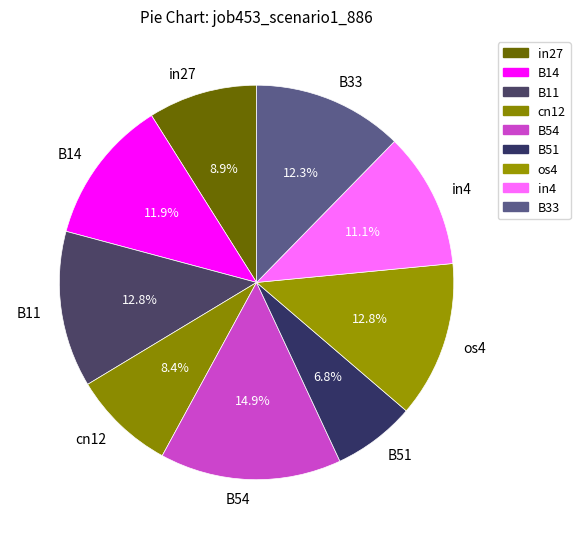

To the nearest percent, what is the difference between the largest and smallest slice percentages?

8%